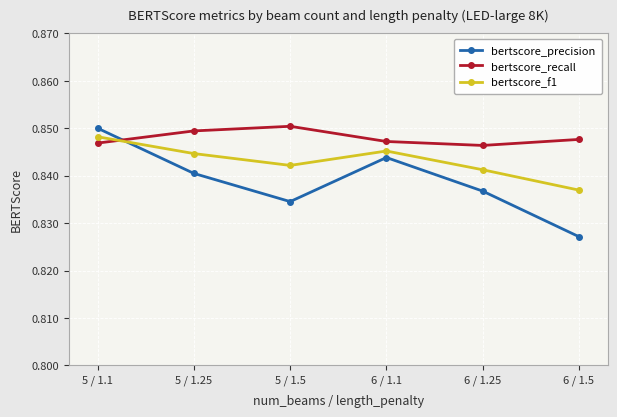

Rank the series at 5 / 1.25 from lowest to highest value.

bertscore_precision, bertscore_f1, bertscore_recall